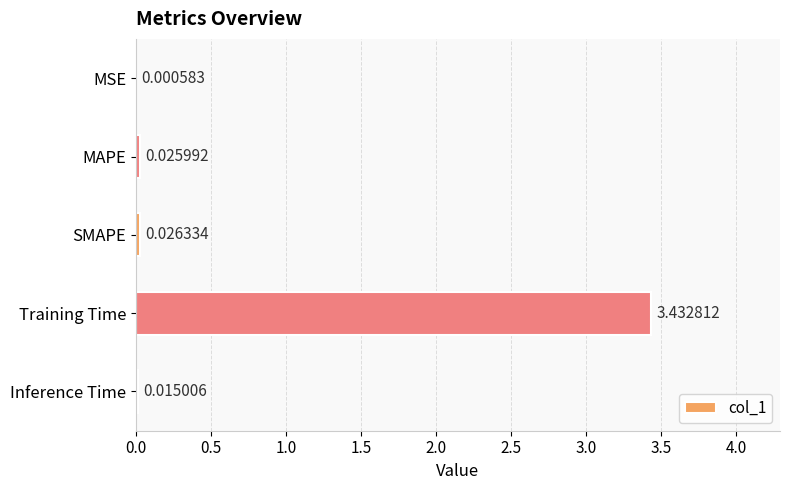

At which label is the value closest to 1?

SMAPE